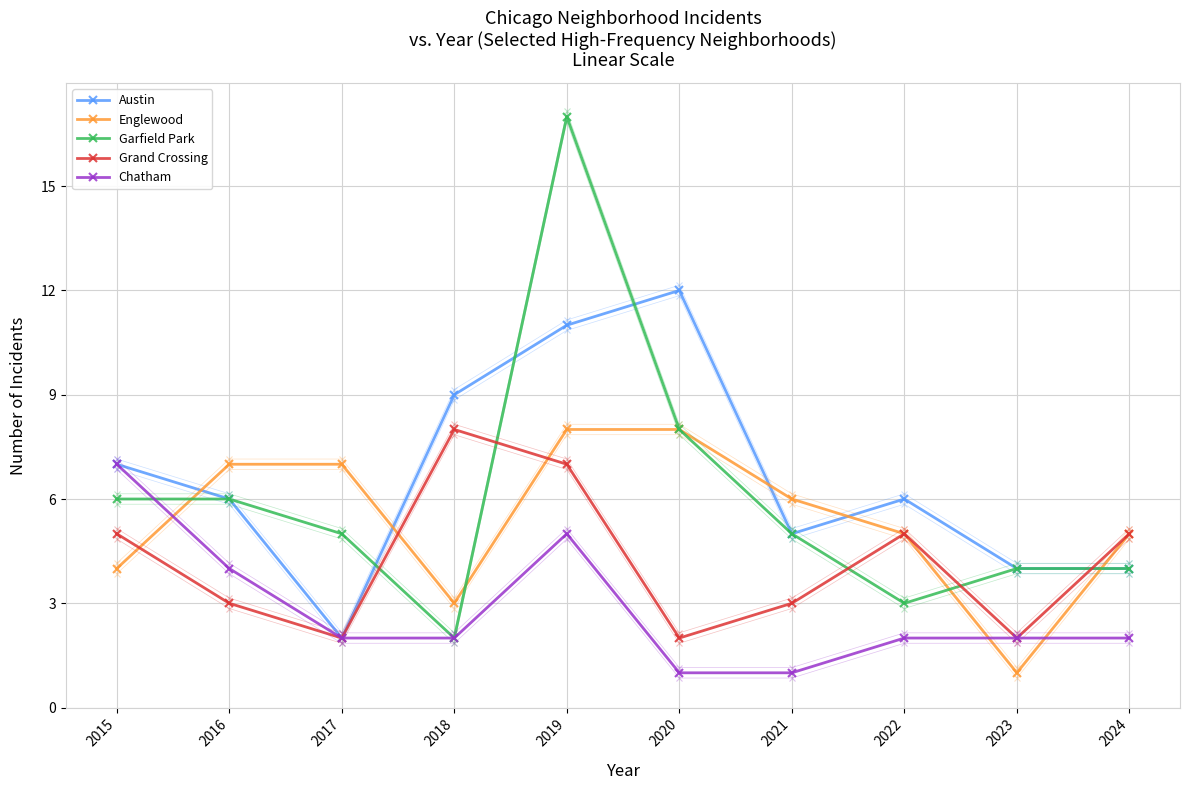

What is the difference between the maximum and minimum values in the Garfield Park series?

15